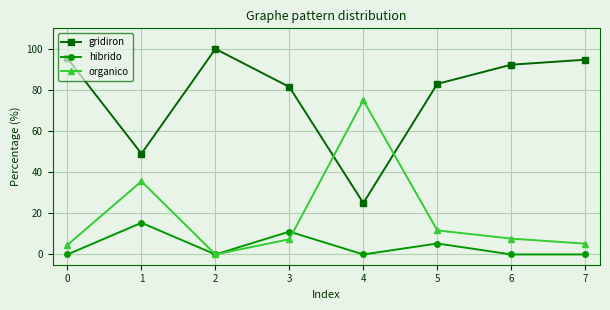

How many interior local valleys does the gridiron series have?

2